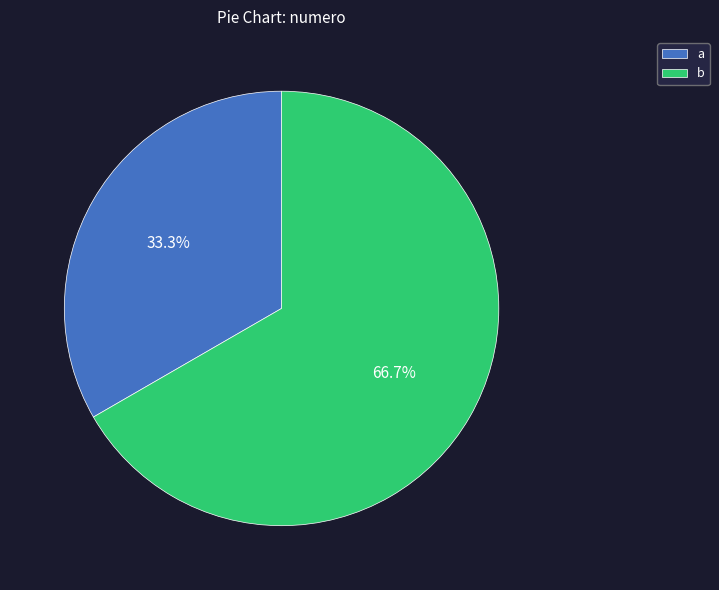

How many segments does this pie chart have?

2